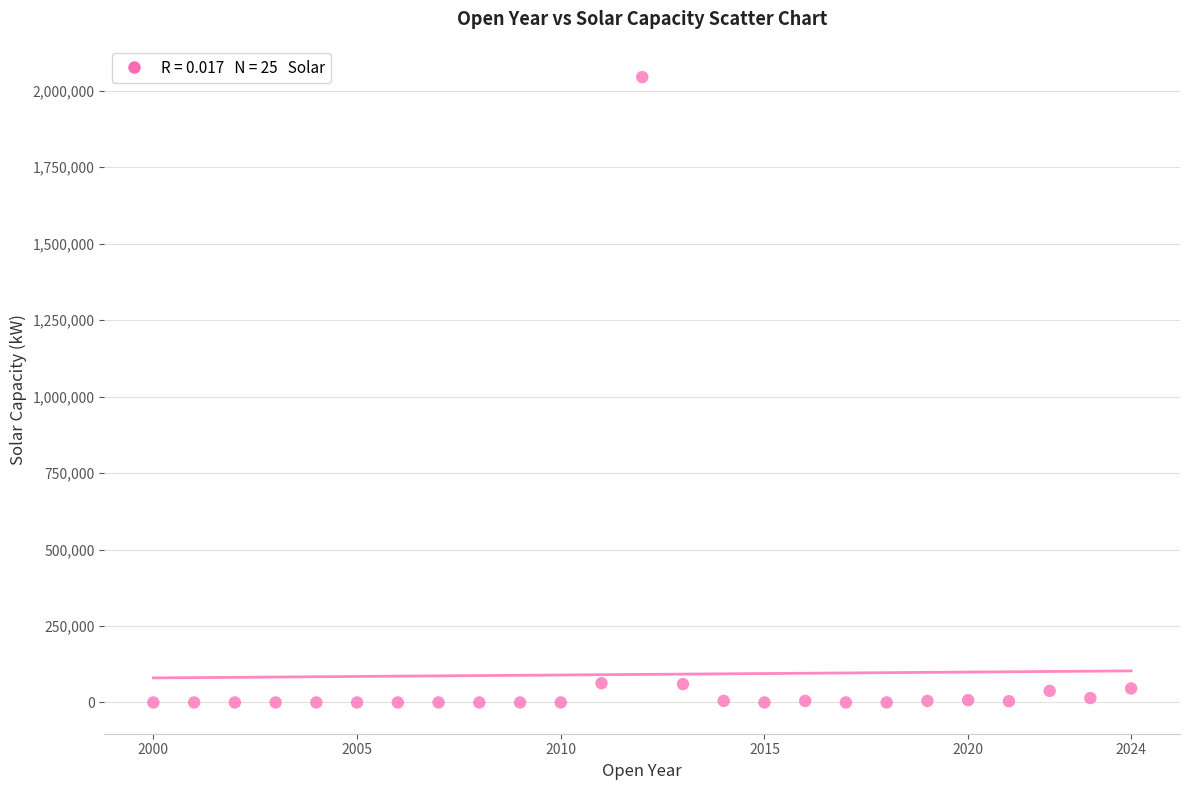

What is the range of Y values (max minus min)?

2044400